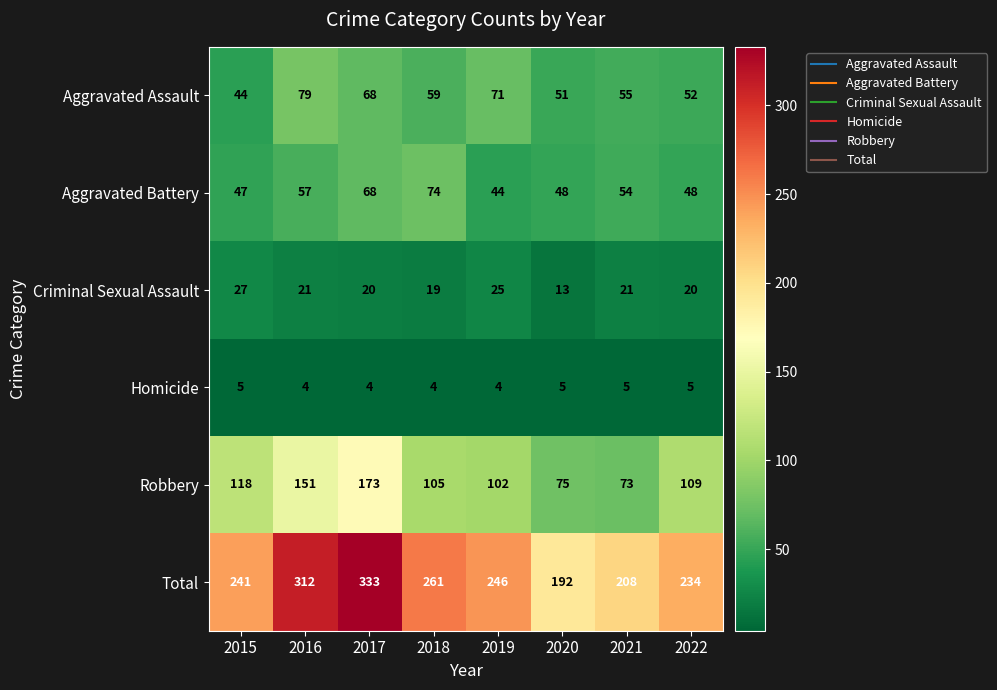

The value of Aggravated Battery at 2015 is 13. True or false?

False